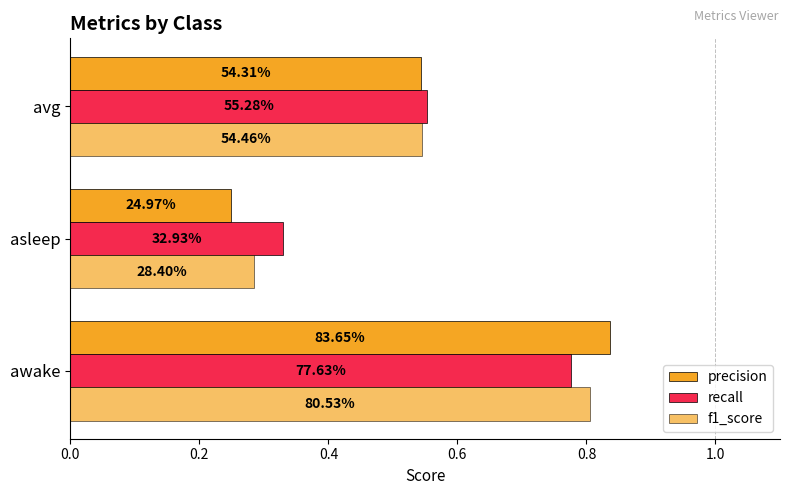

Rank the series by their maximum value, from highest to lowest.

precision, f1_score, recall